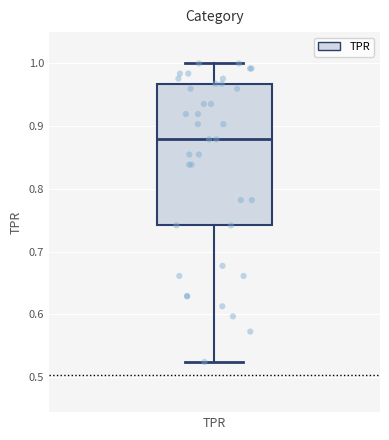

Transcribe this box plot: give where the median line is, the range the box spans, and where the two whiskers end, as read against the y-axis. The values are not printed on the chart, so give them approximately, as read against the axis.

median 0.88, box 0.74 to 0.97, whiskers 0.52 to 1.00